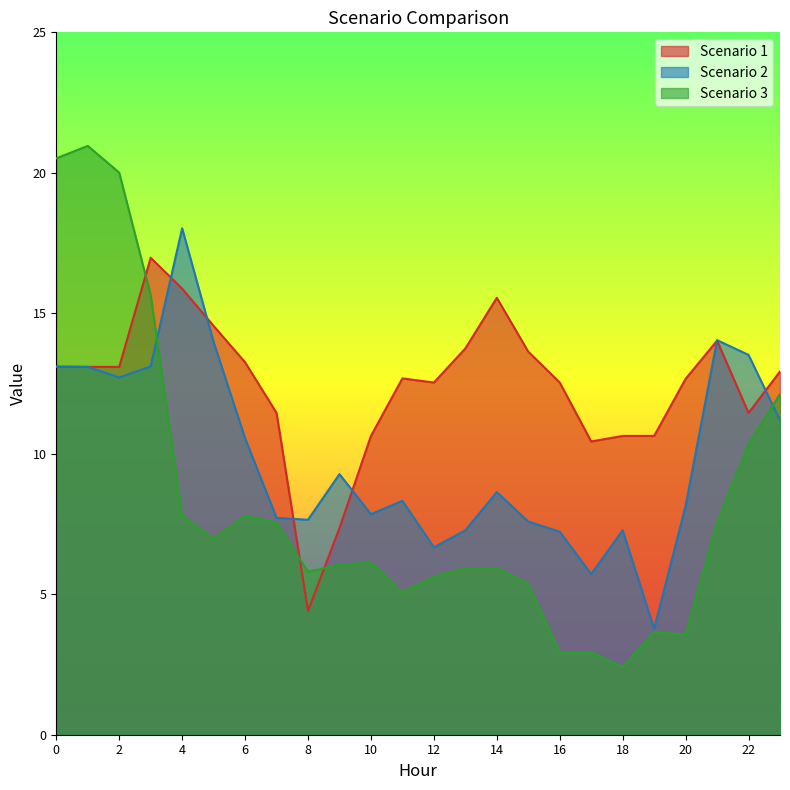

Does the chart have visible grid lines?

No